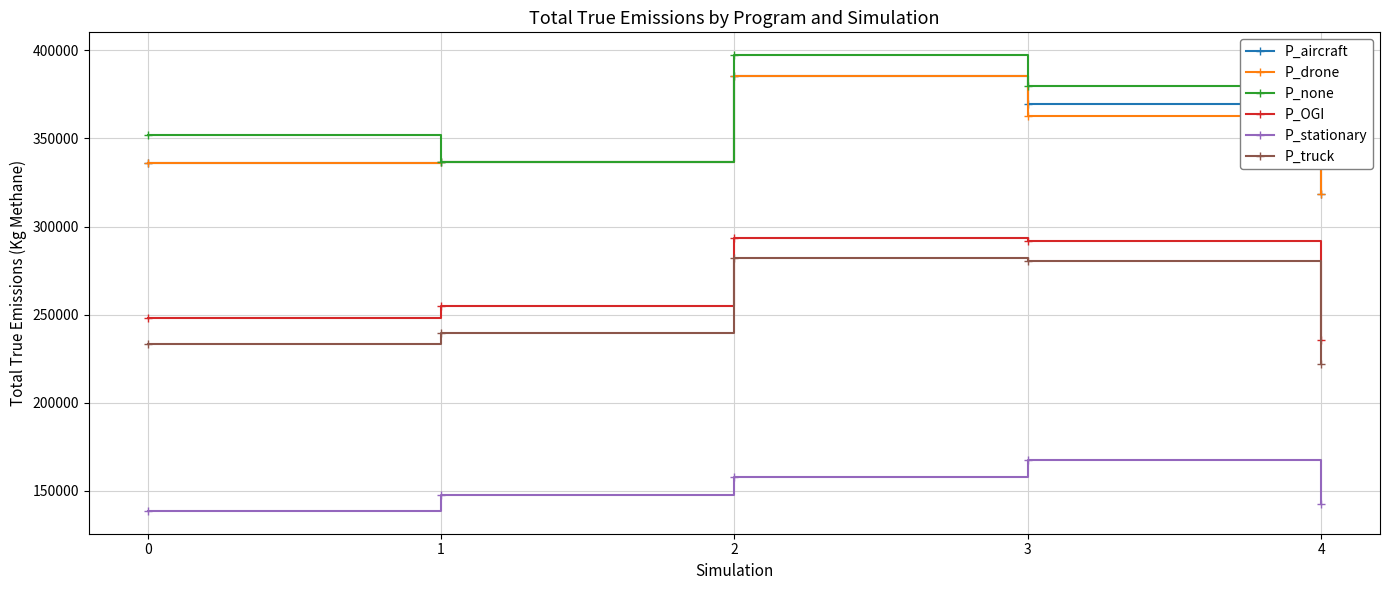

In P_stationary, how many points are higher than both neighbors (excluding endpoints)?

1